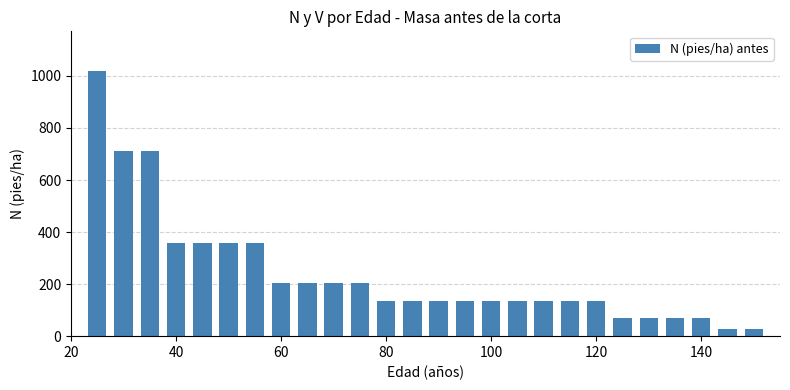

What is the minimum value shown in the chart?

27.2